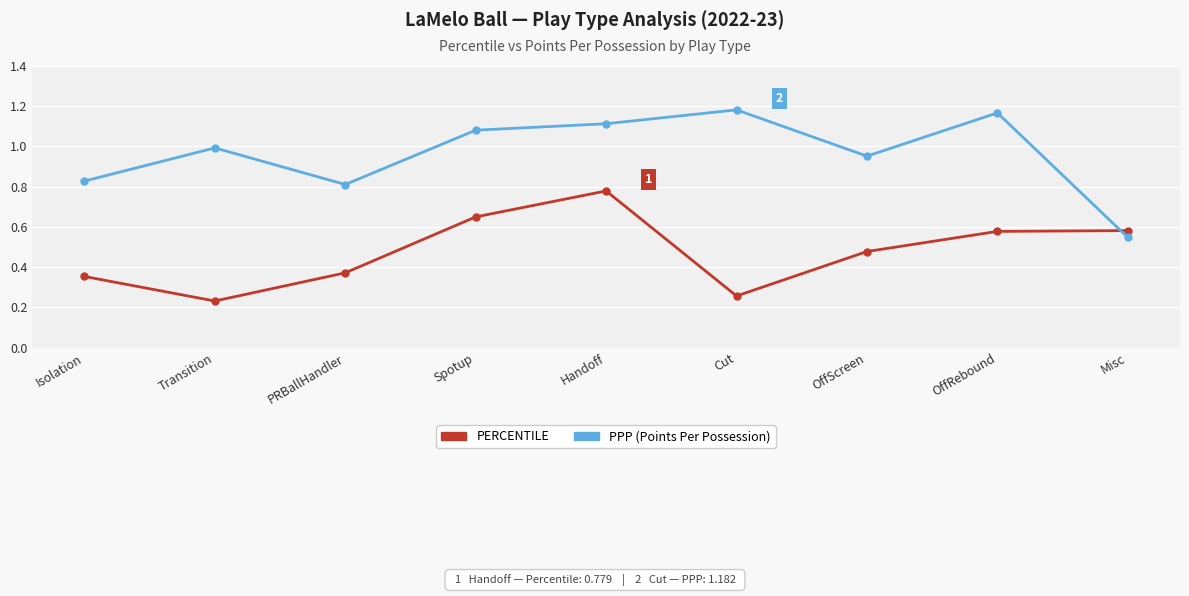

How many interior local valleys does the PERCENTILE series have?

2